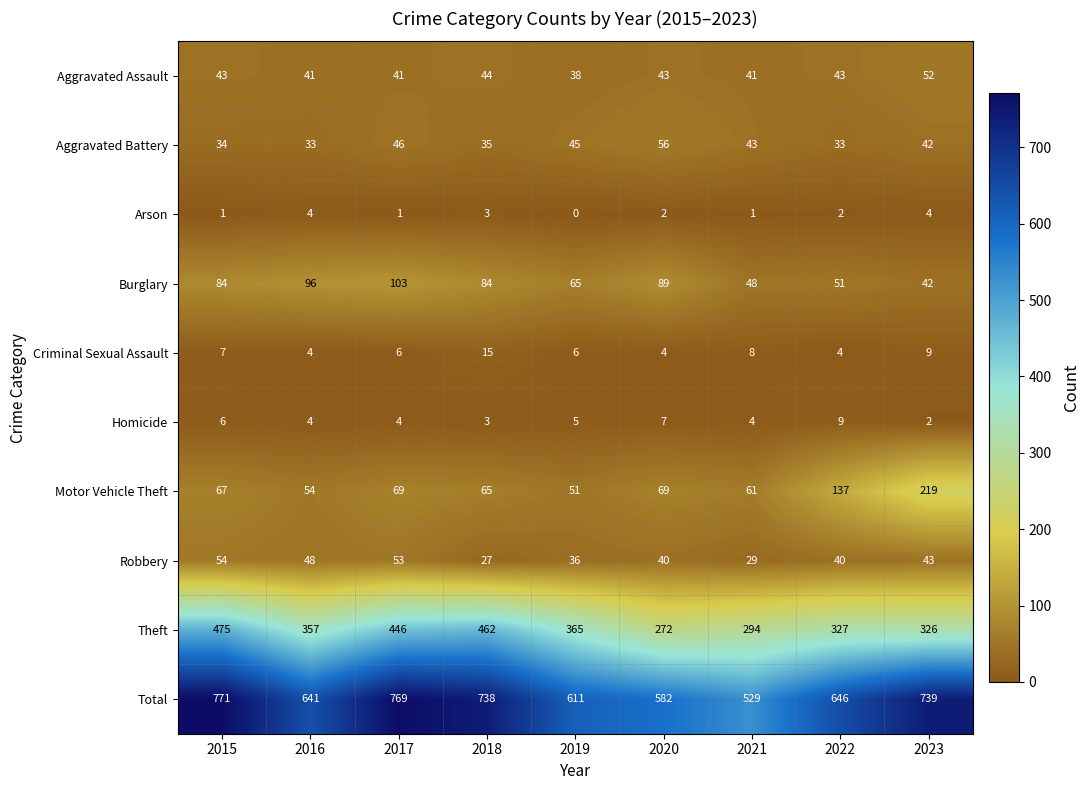

Count the number of data series in this chart.

10